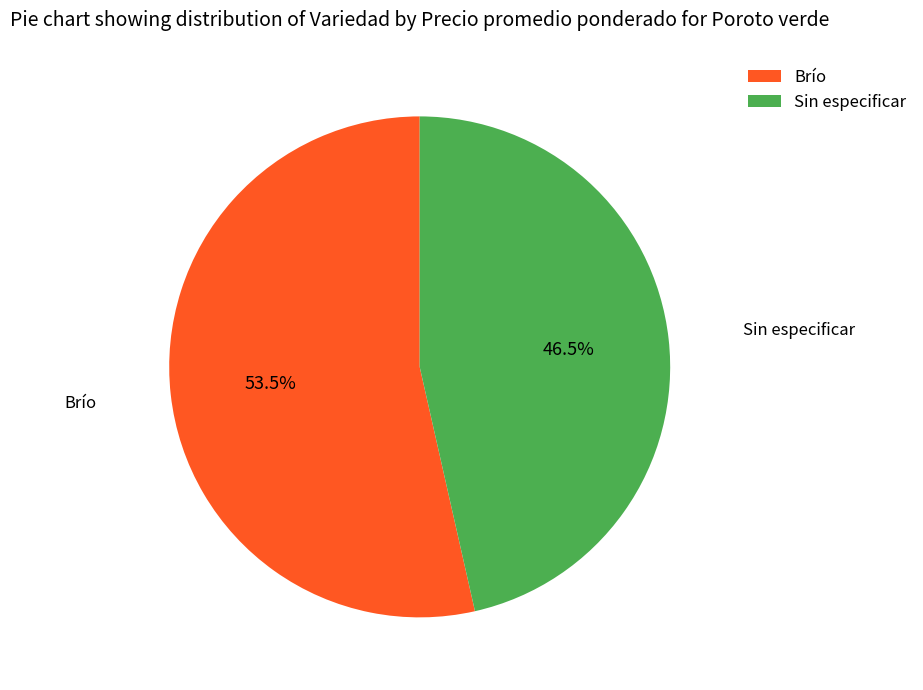

Between Sin especificar and Brío, which is larger?

Brío